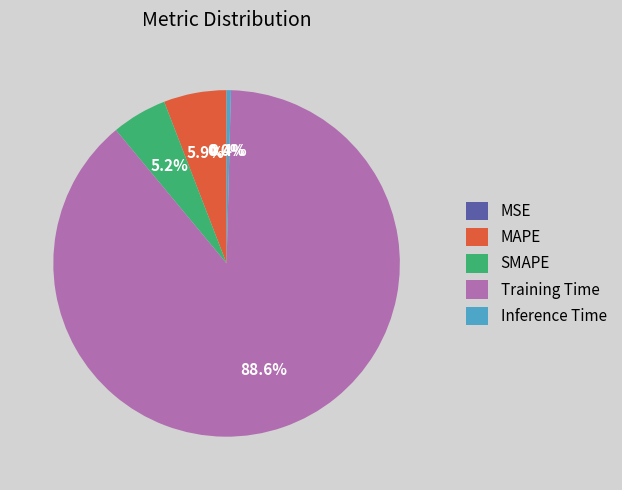

Which category accounts for the majority?

Training Time